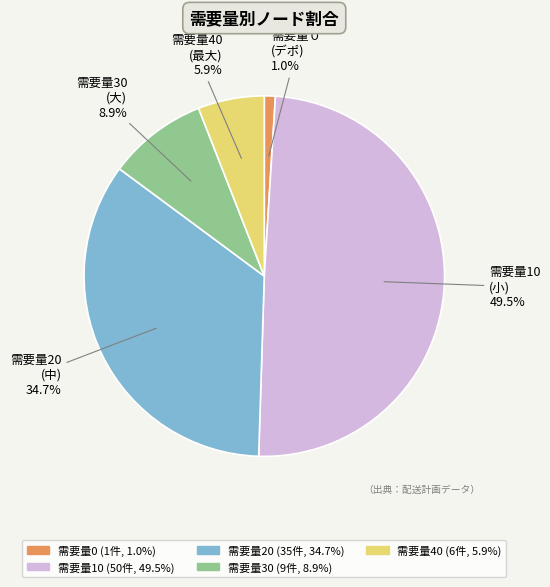

How many slices are in this pie chart?

5